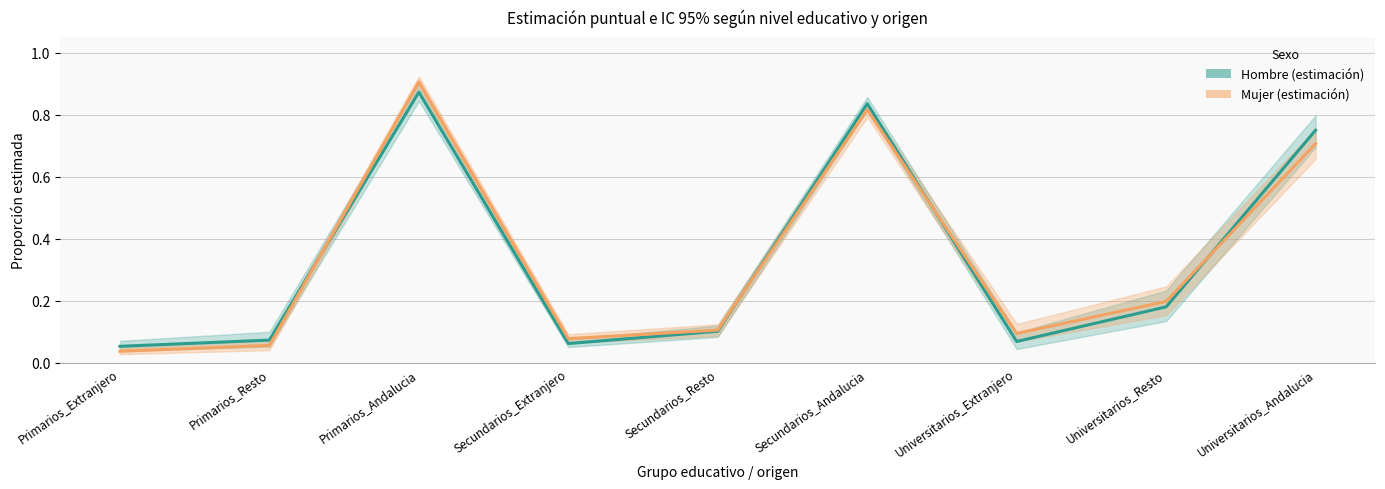

Between Universitarios_Resto and Primarios_Extranjero, which is larger?

Universitarios_Resto